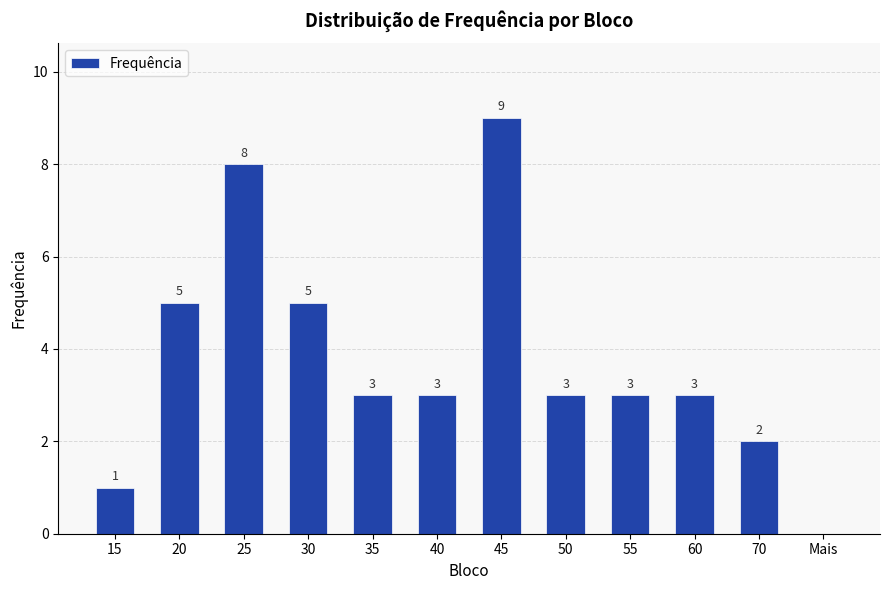

How many values are between 3 and 5?

7